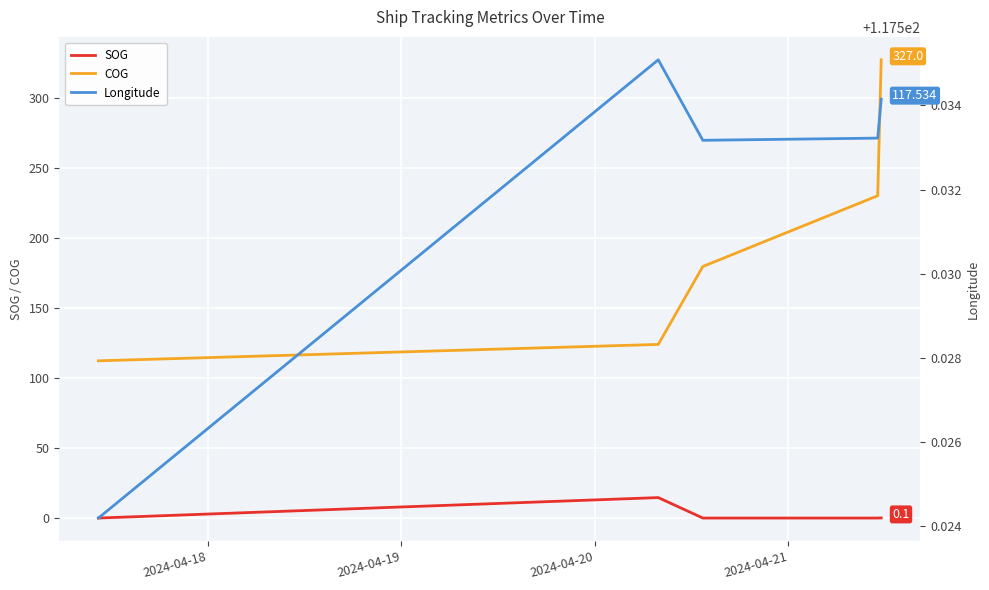

What is the maximum value for COG?

327.0